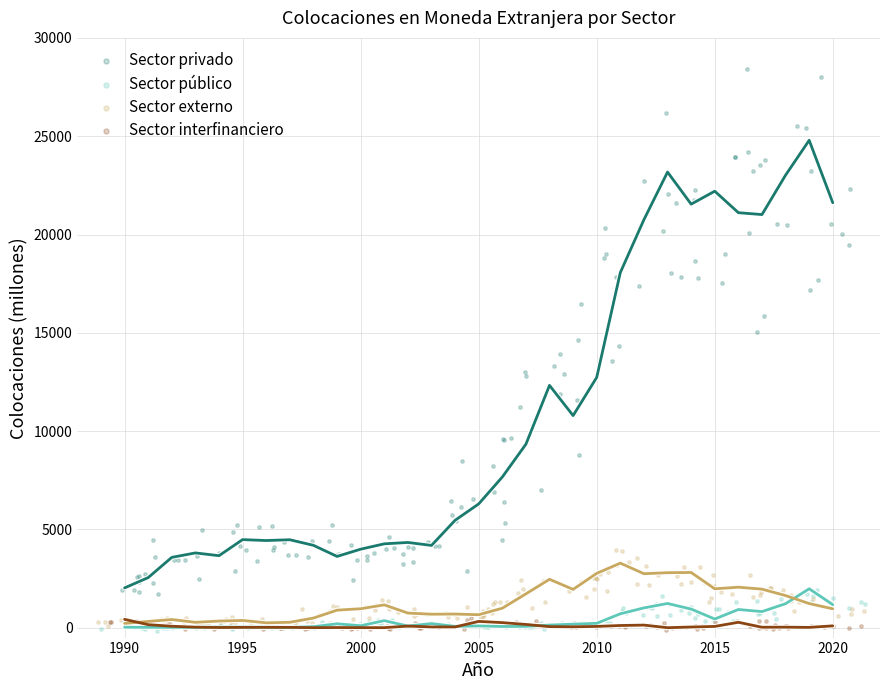

Which series reaches the maximum Y coordinate?

Sector privado